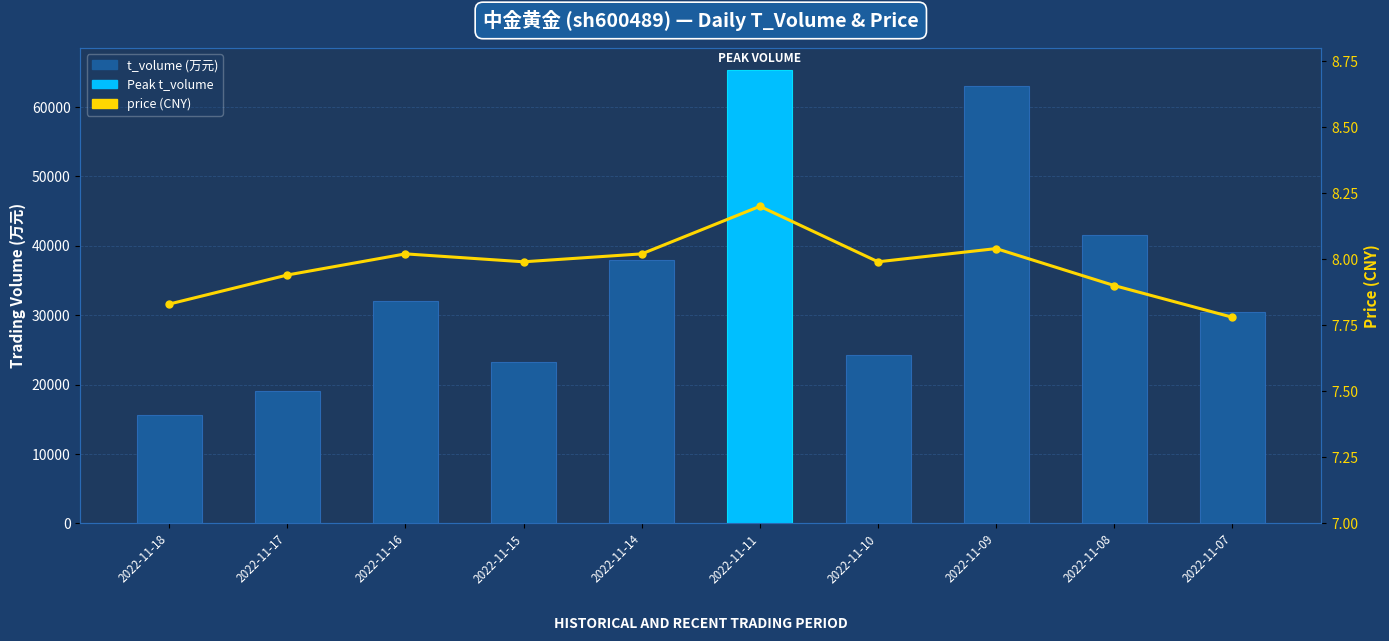

What is the total value across all series at 2022-11-07?

30474.8